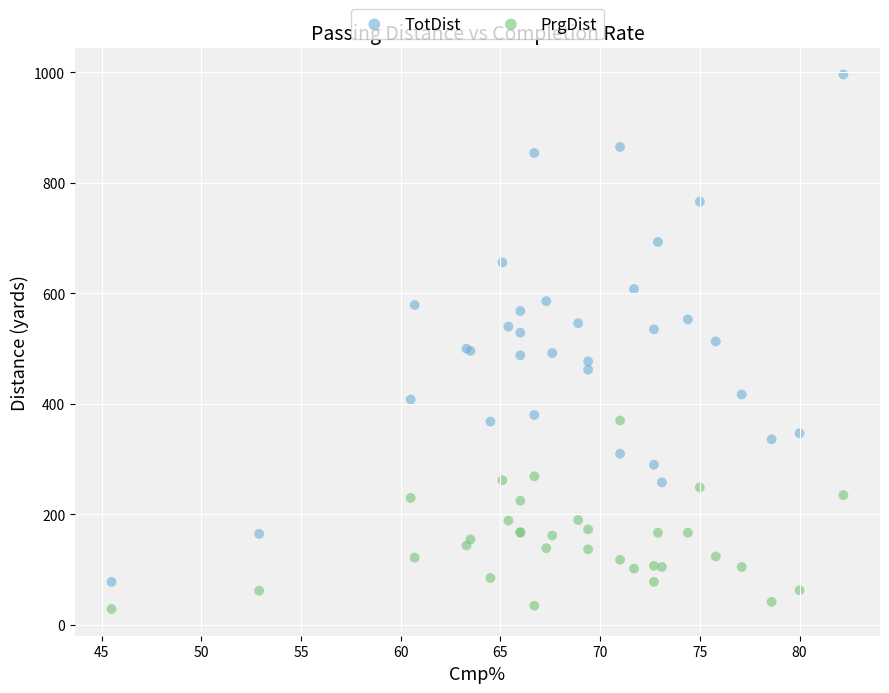

Which series reaches the minimum Y coordinate?

PrgDist